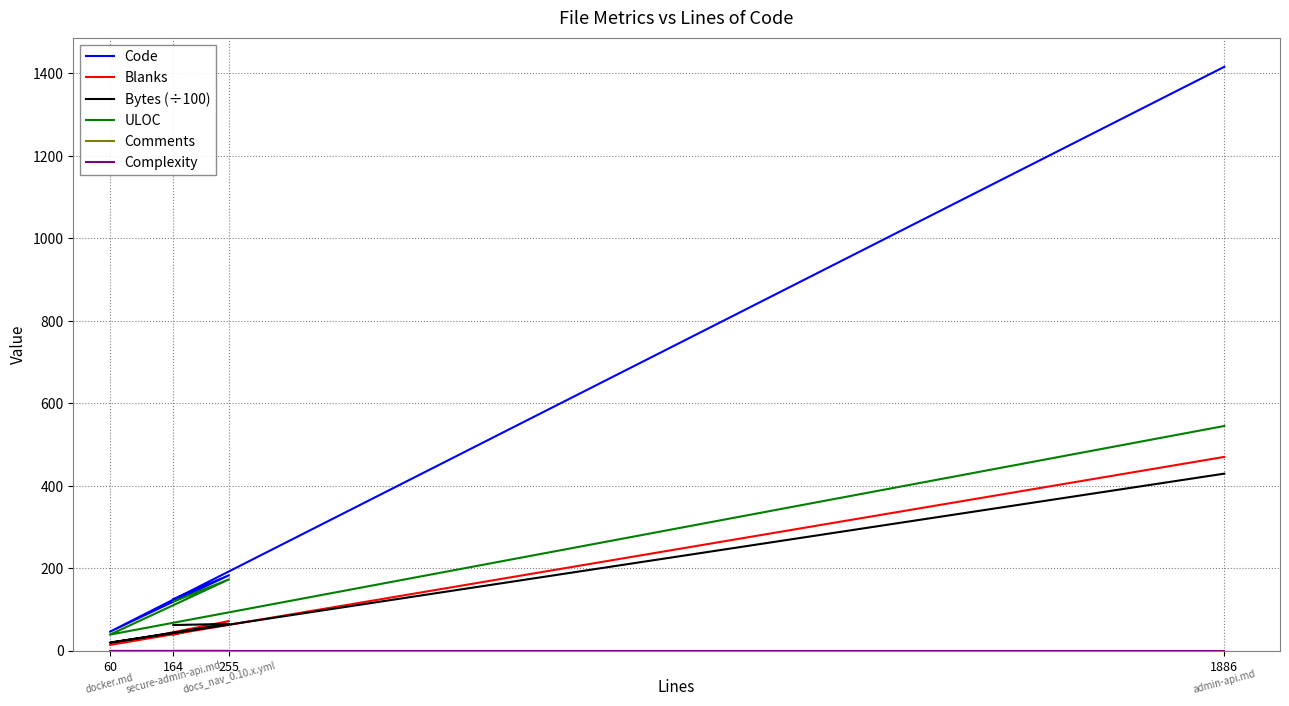

What is the difference between the second highest and second lowest values in the ULOC series?

54.0